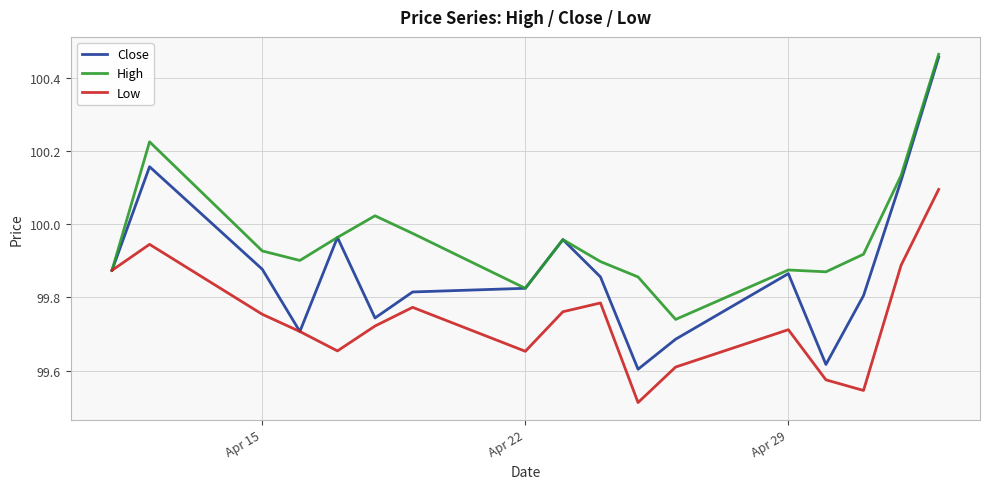

Which series has the largest range (max minus min)?

Close